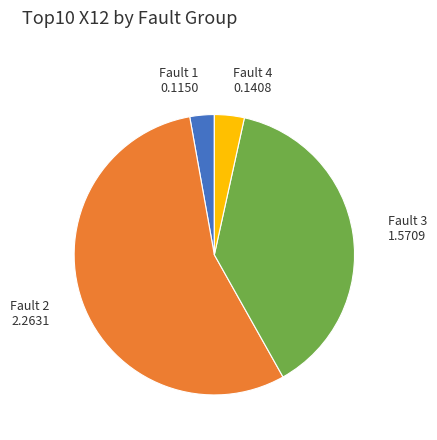

Is the sum of Fault 3 and Fault 4 greater than half?

No